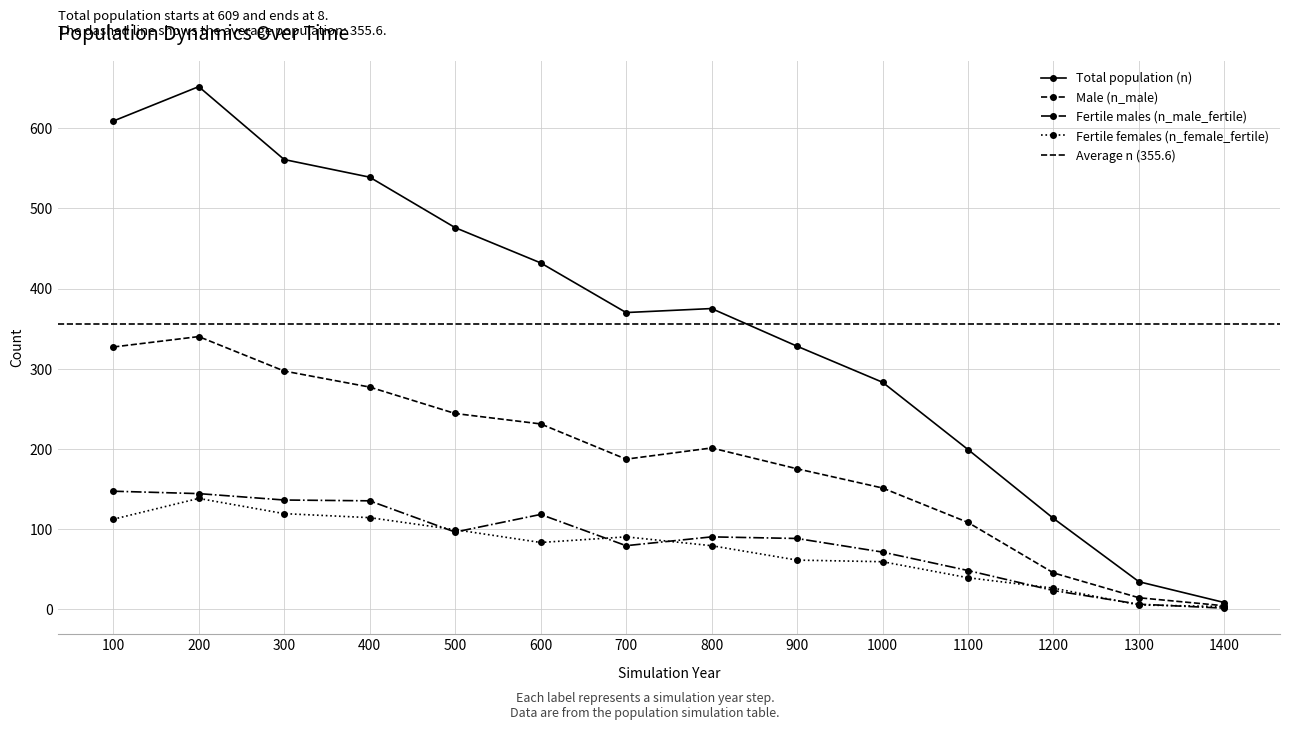

What is the difference between the n_female_fertile values at 1200 and 1300?

21